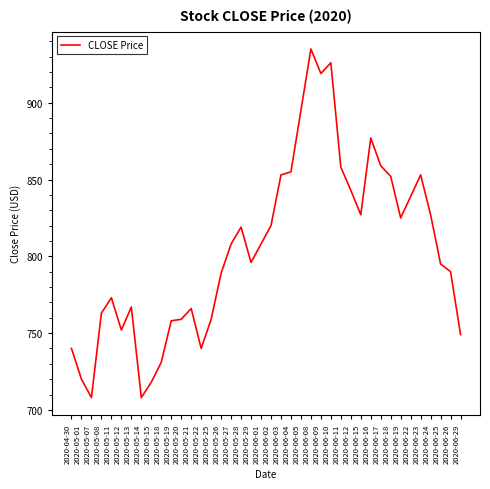

What position from the right is 2020-06-25?

3